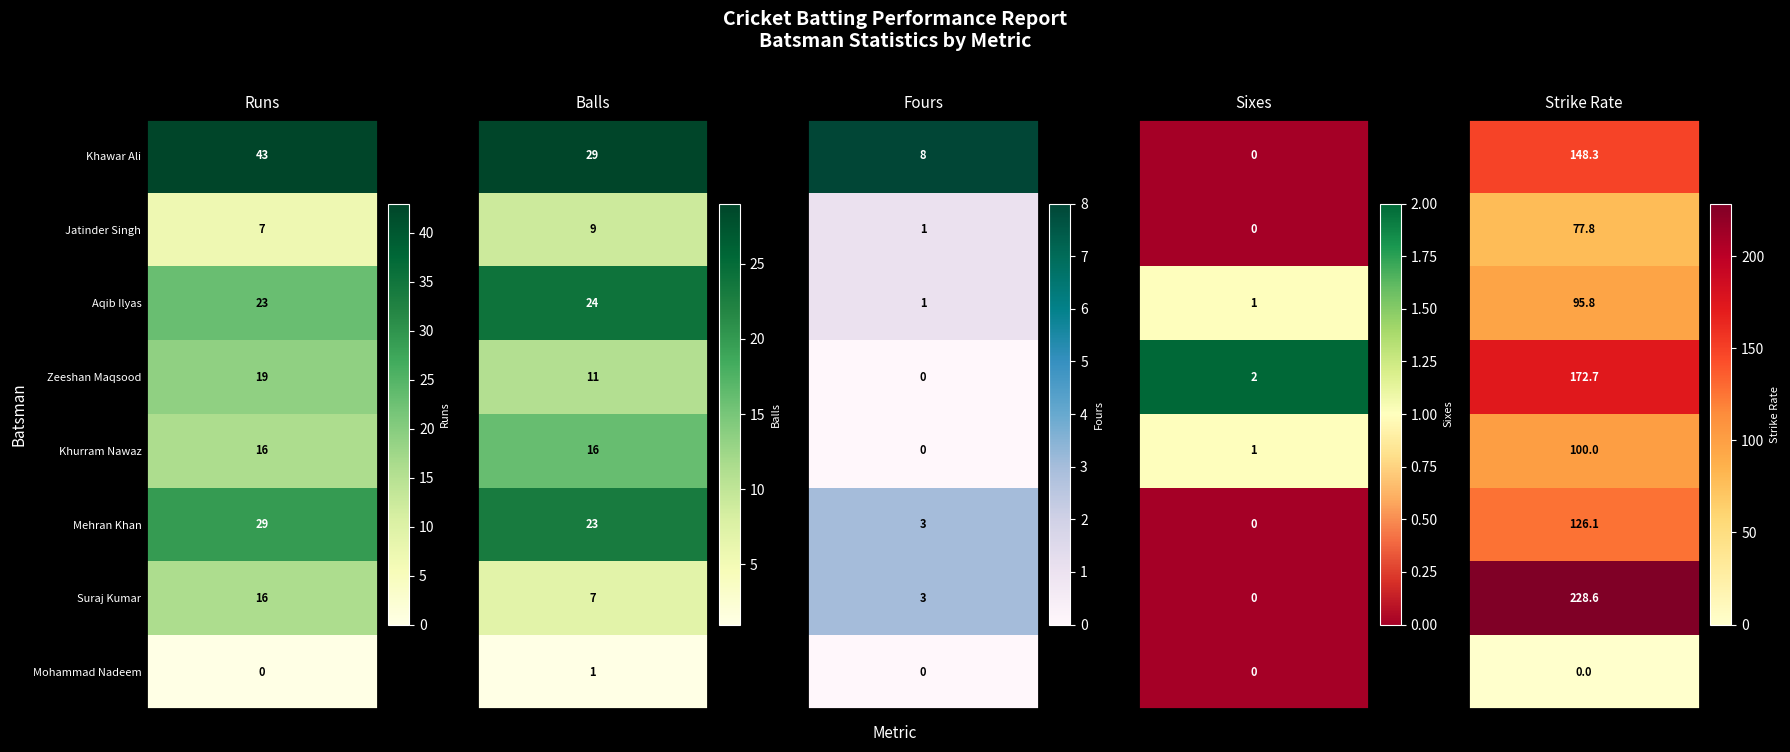

What is the sum of all Mohammad Nadeem values?

1.0